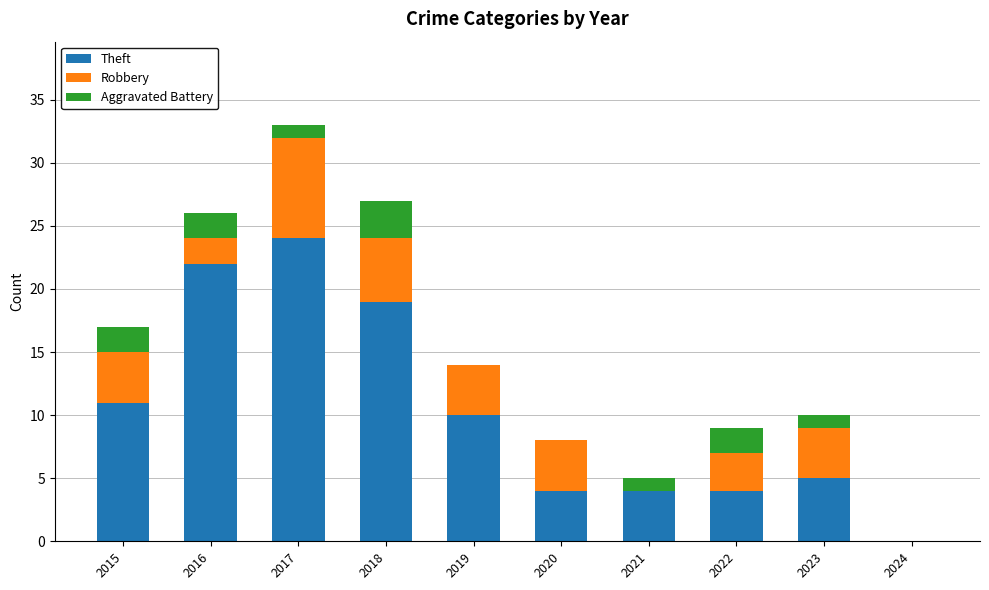

What is the maximum value for Theft?

24